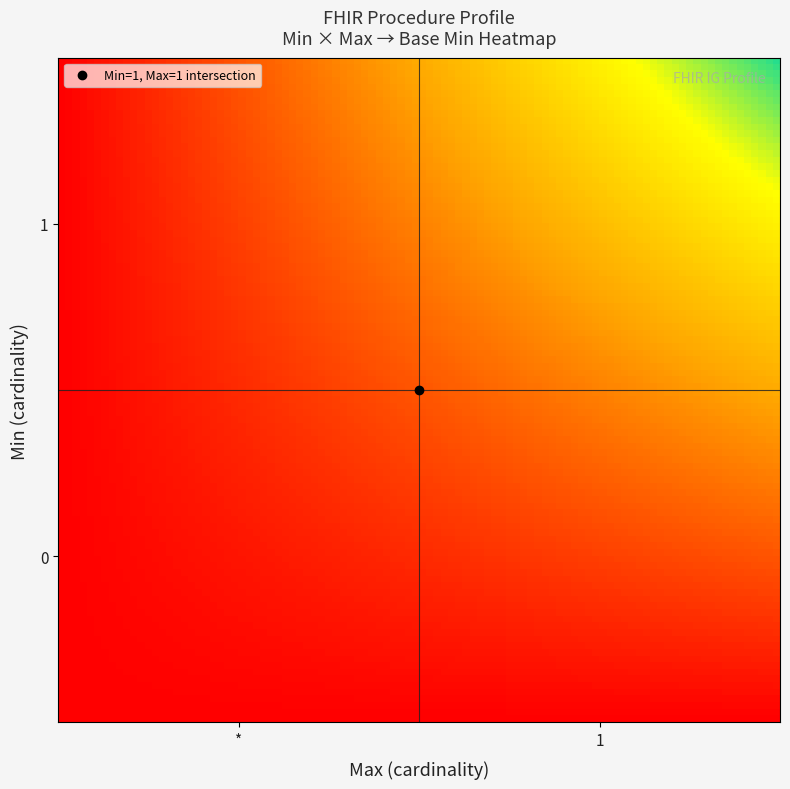

Reading left to right, extract all data points from this chart.

0: 0=0	1=0
1: 0=1	1=0